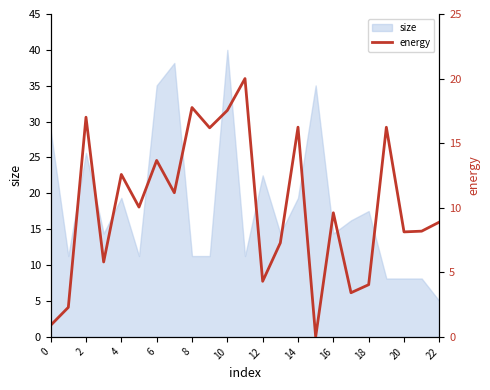

Where is size nearest to the value 22?

12